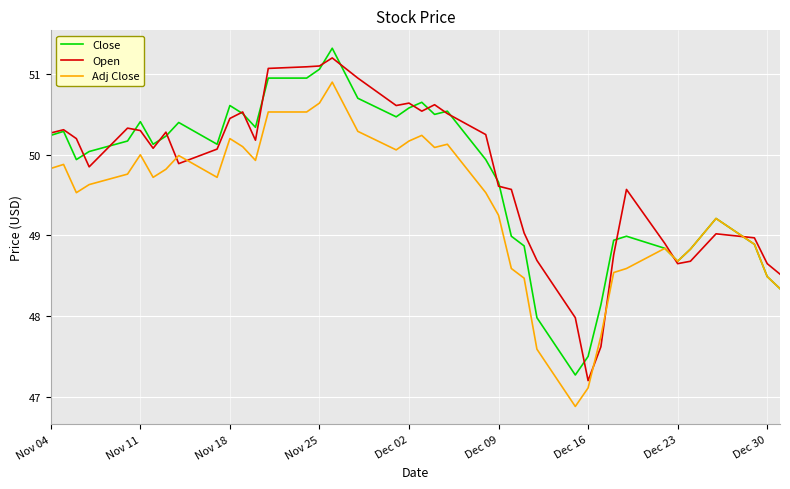

What is the lowest value of the Open series?

47.2